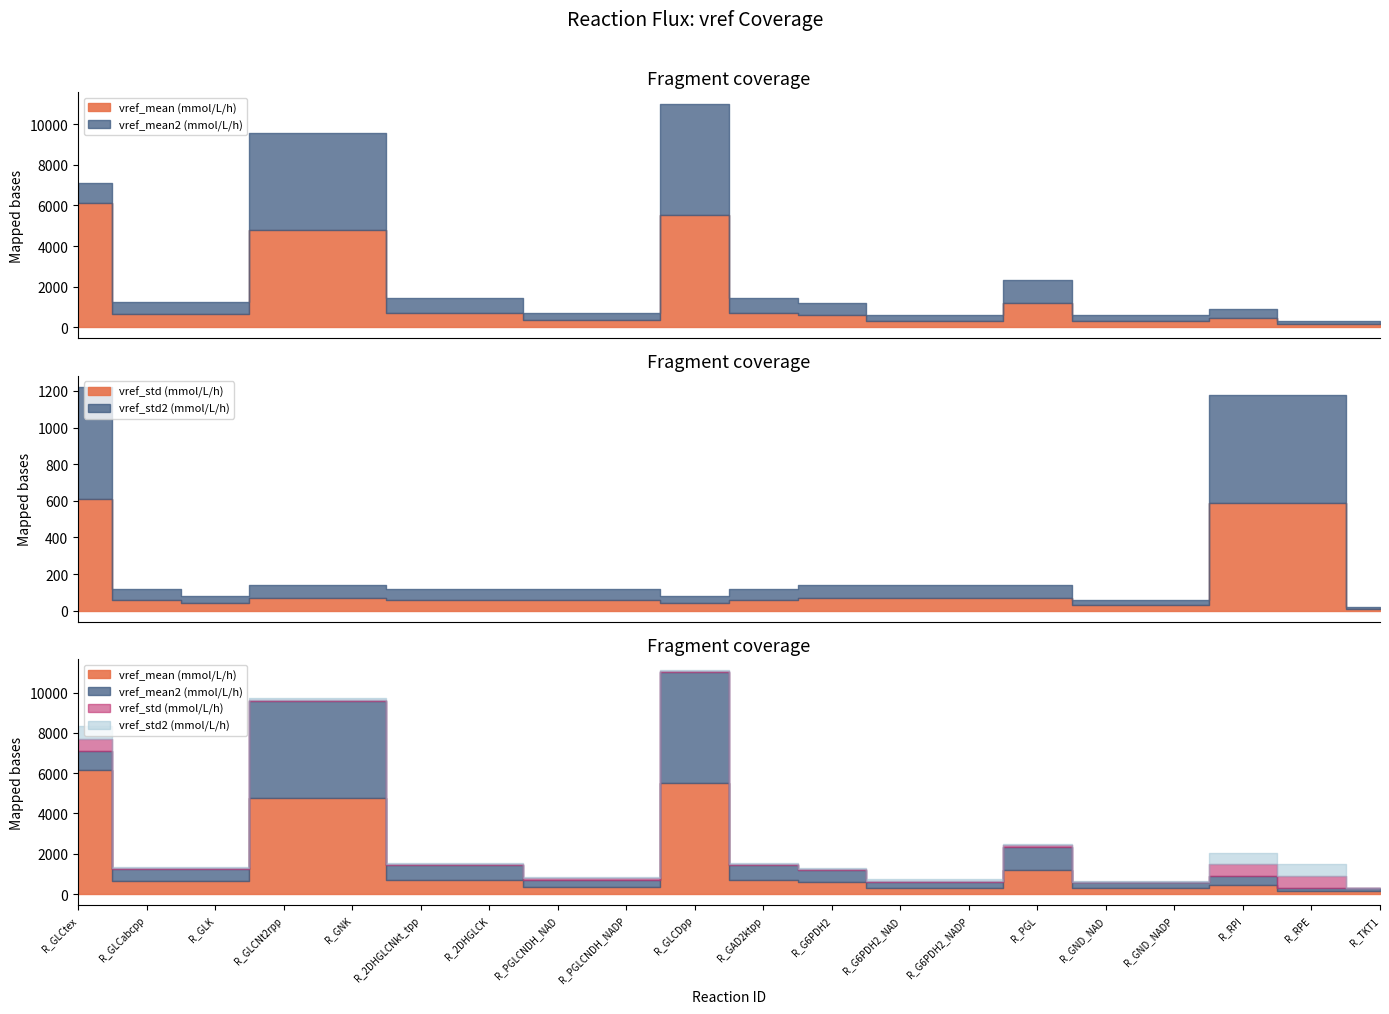

How many lines are shown in the chart?

4